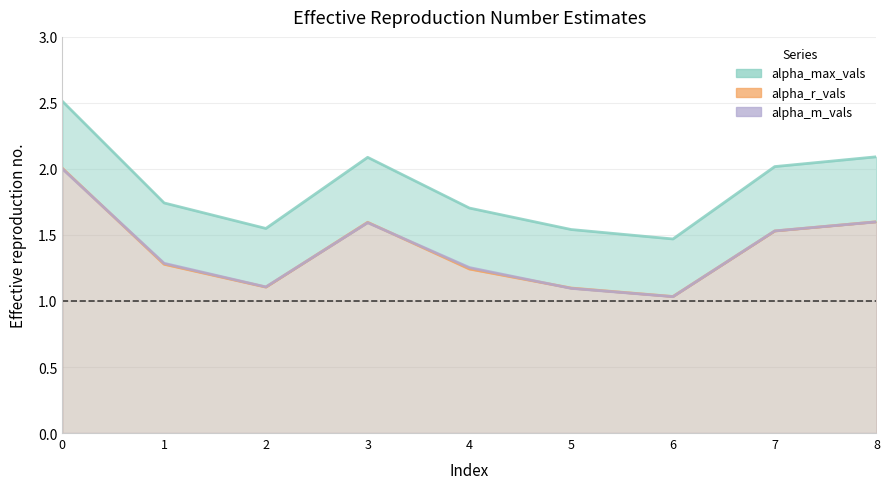

How many lines are shown in the chart?

3